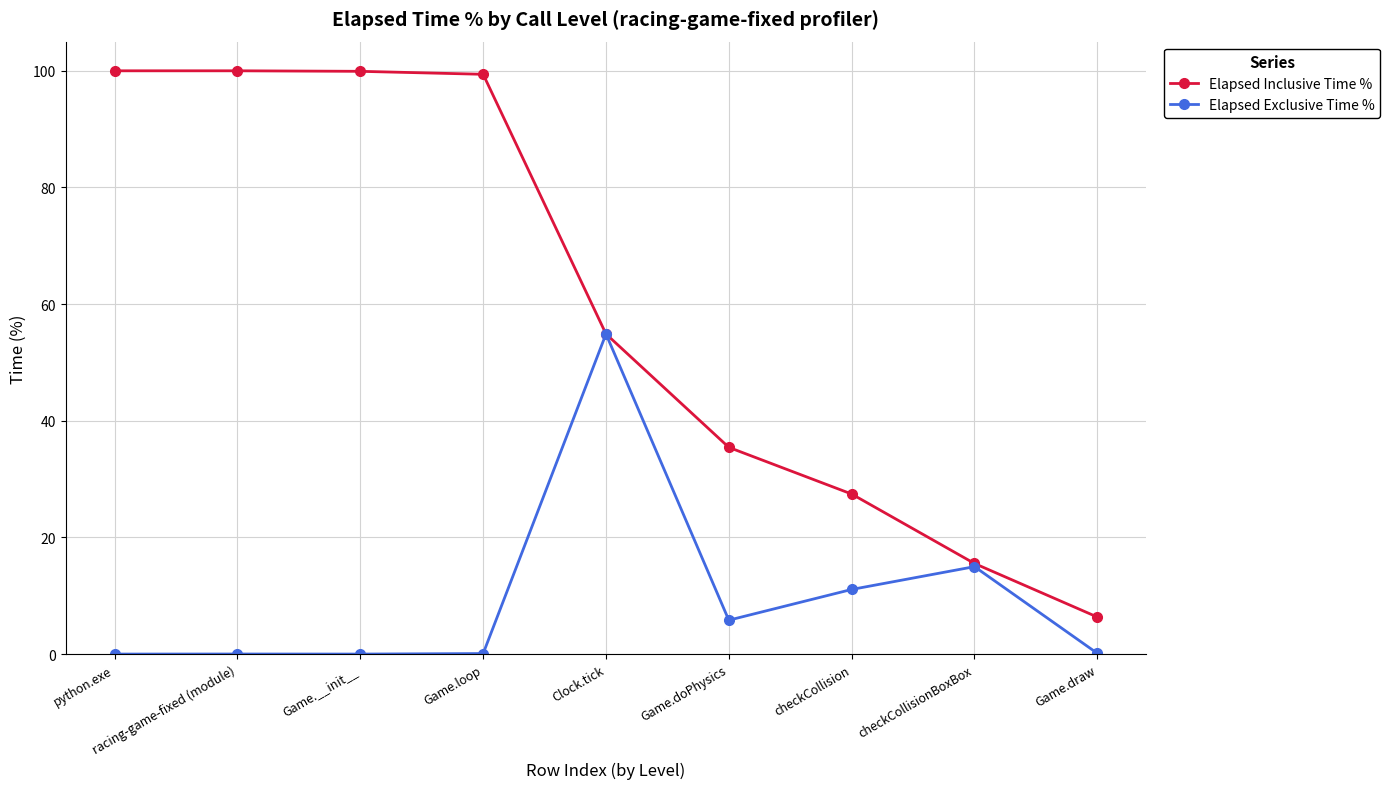

At which label is Elapsed Inclusive Time % closest to 53?

Clock.tick